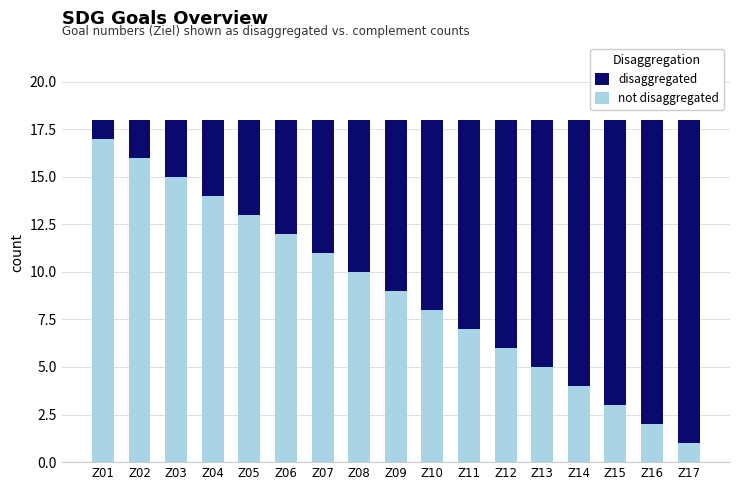

What are all the series names shown in the legend?

disaggregated, not disaggregated